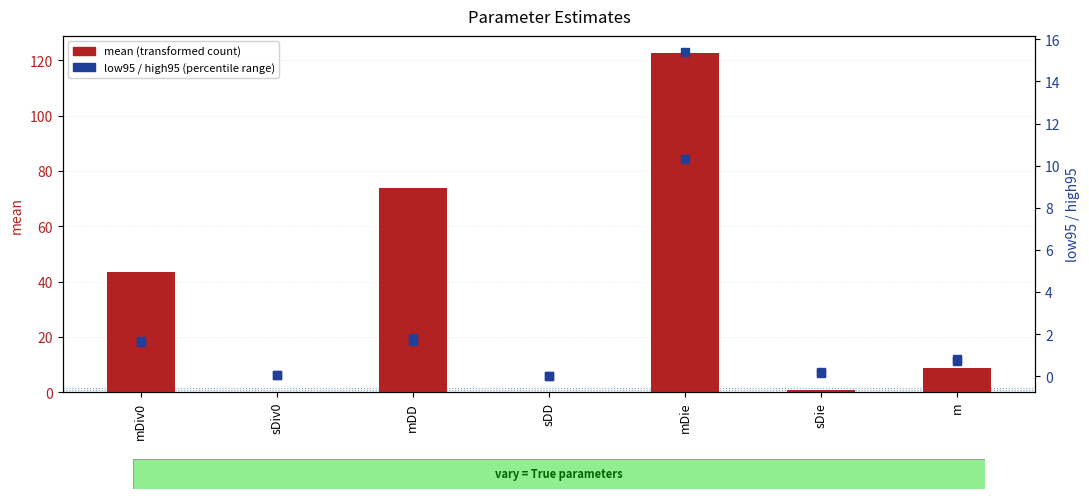

Which series contains the highest Y value?

mean (transformed count)